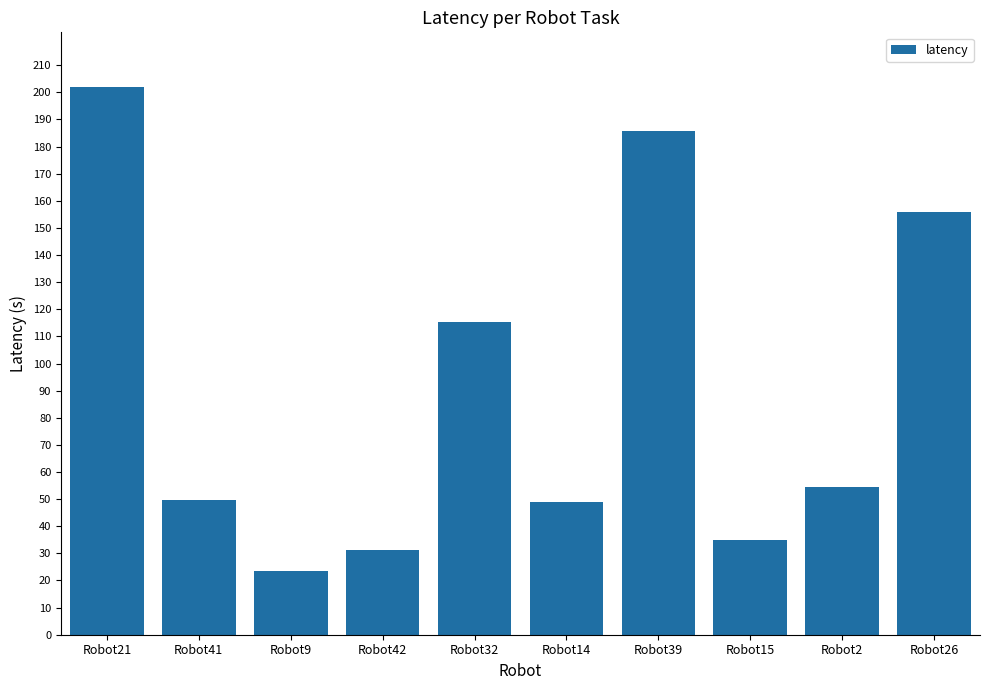

At which label is the value closest to 112?

Robot32